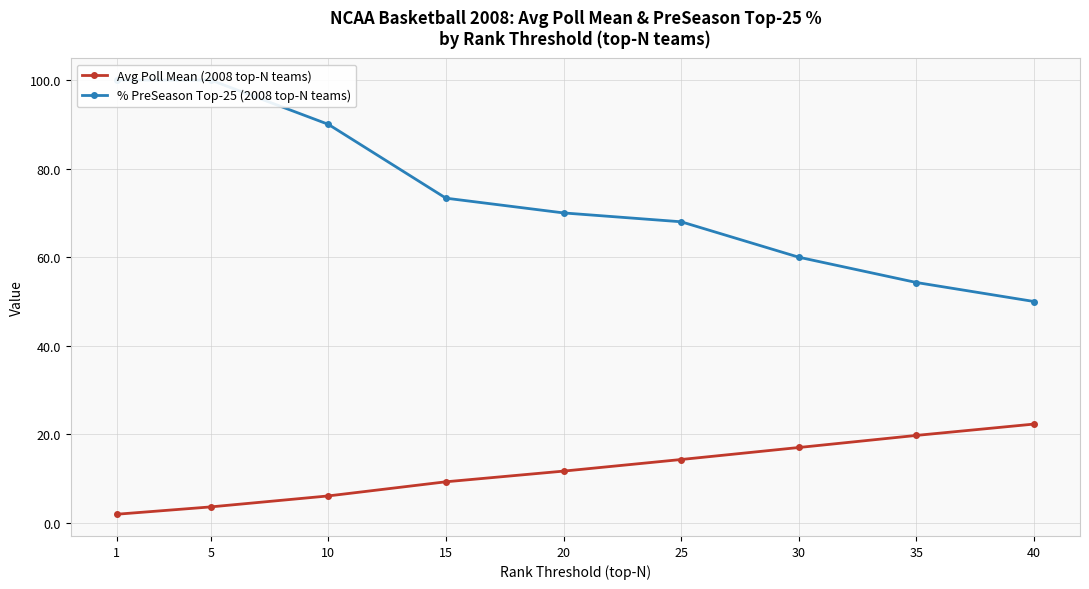

At which category is the sum across all series the highest?

5